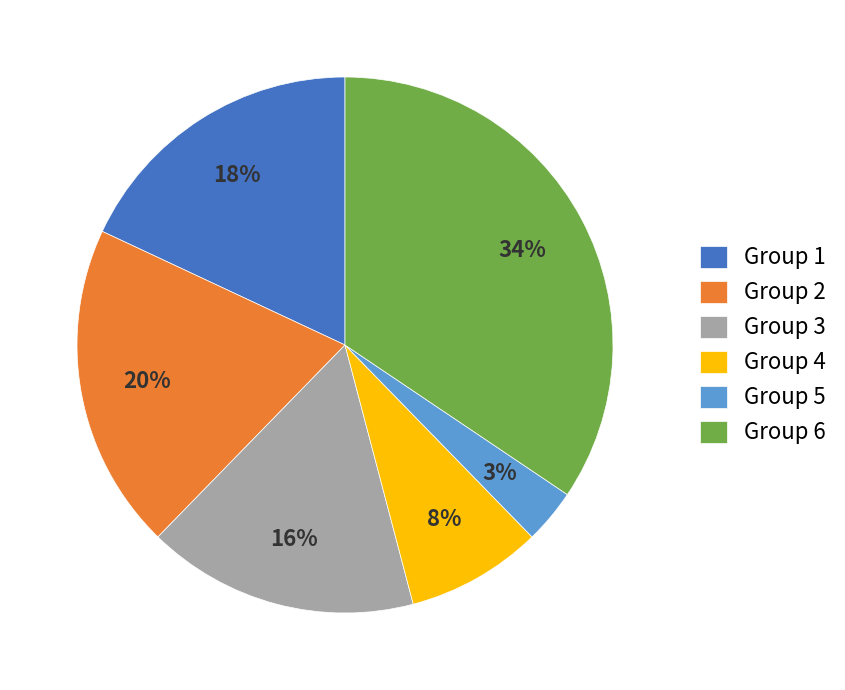

How many segments does this pie chart have?

6